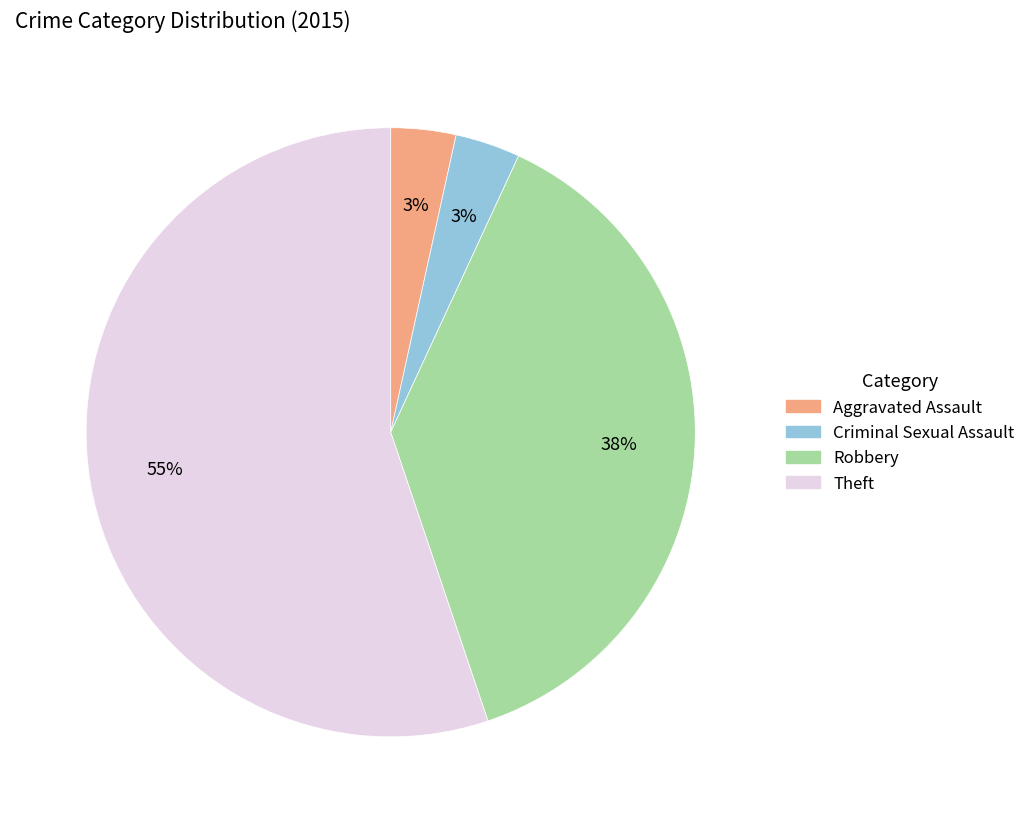

To the nearest percent, what is the average slice percentage?

25%